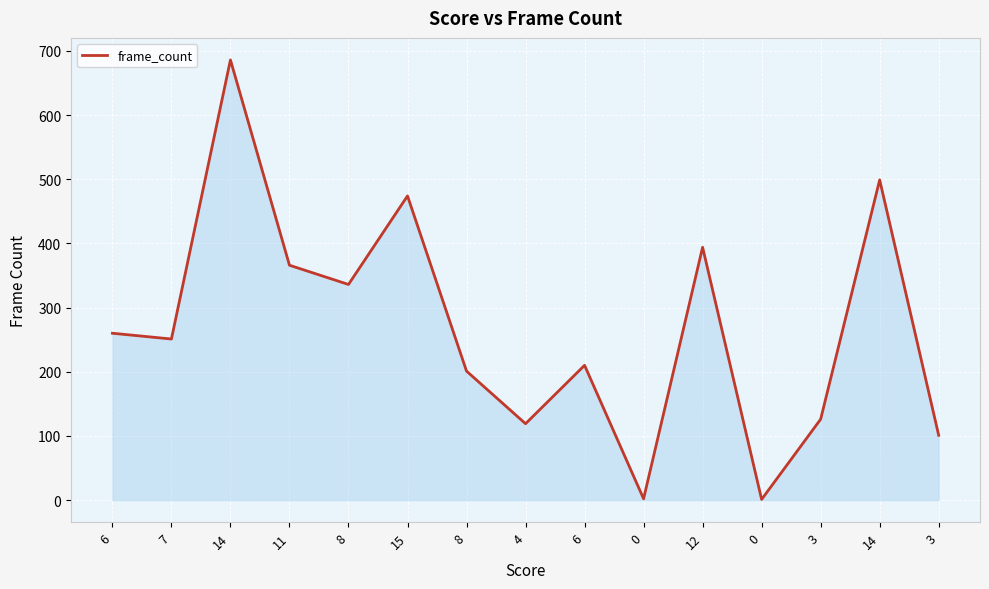

How many lines are shown in the chart?

1